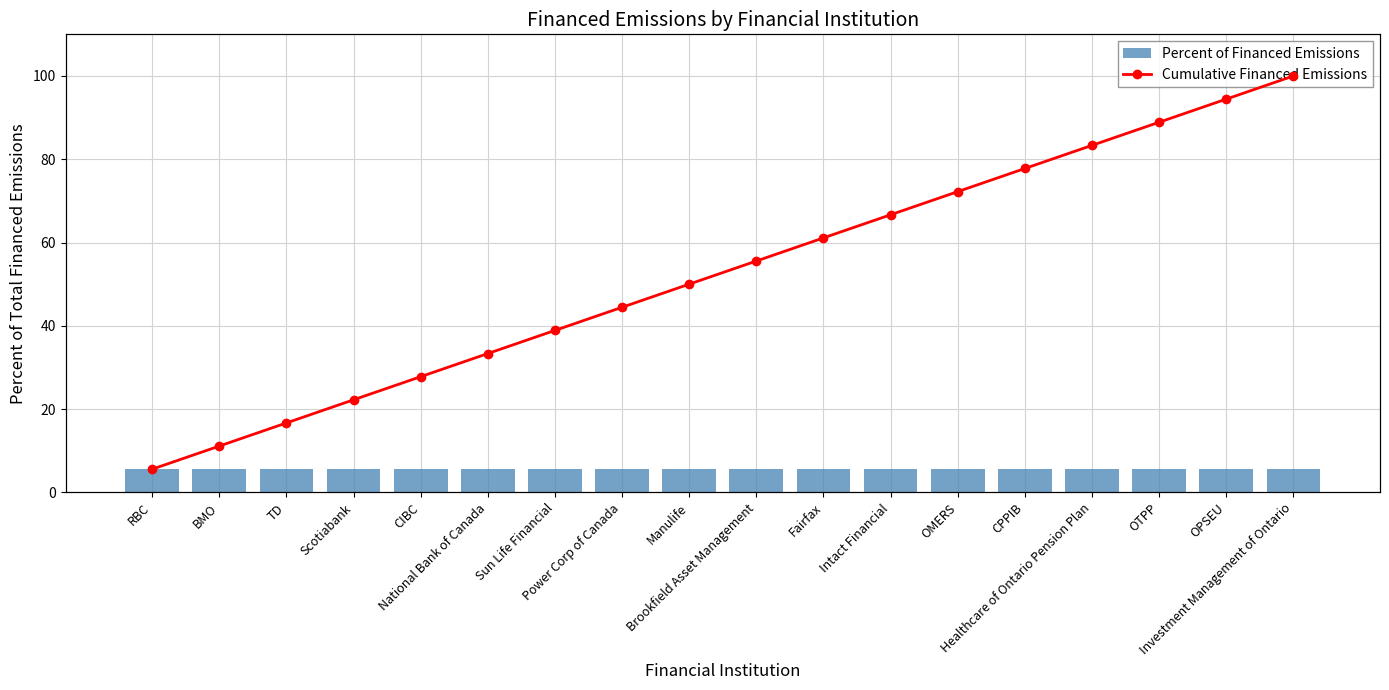

True or false: Cumulative Financed Emissions has a value of 26.7 at TD.

False